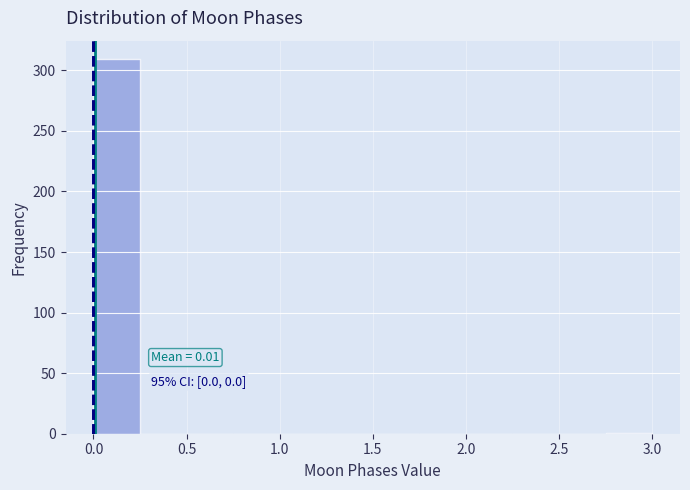

Over which range of the x-axis is the bar tallest?

0.00 to 0.25